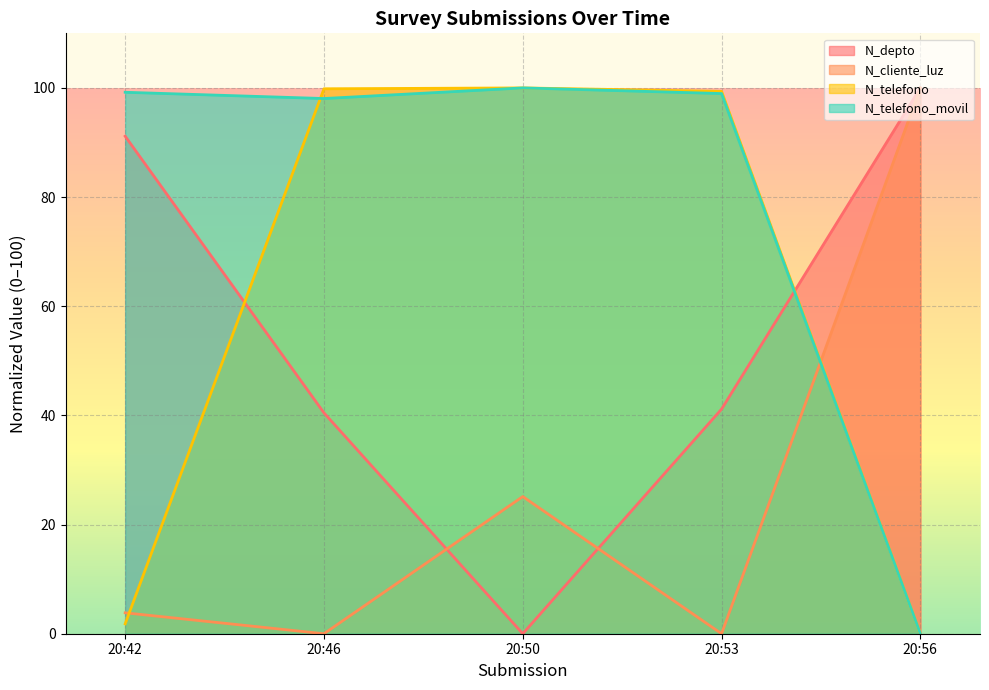

The value of N_telefono at 20:42 is 1.8. True or false?

True